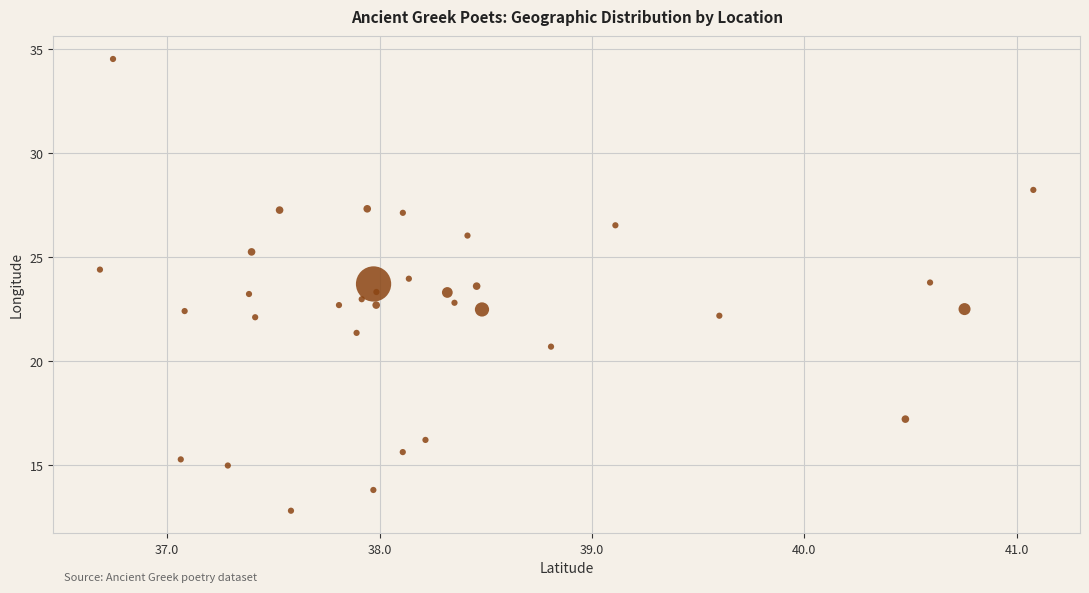

What is the range of Y values (max minus min)?

21.7